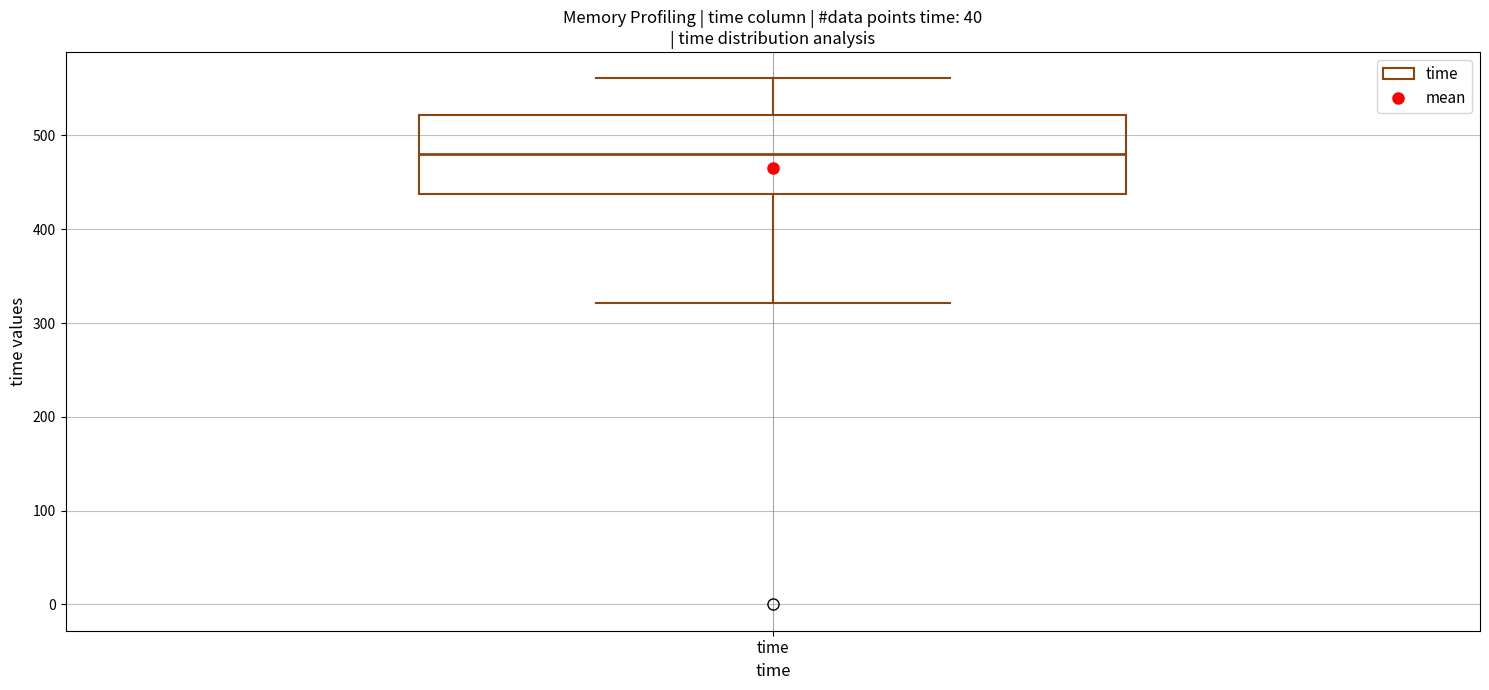

Read this box plot against the y-axis: the position of the median line, the range covered by the box, and the ends of both whiskers. The values are not printed on the chart, so give them approximately, as read against the axis.

median 480, box 440 to 520, whiskers 320 to 560